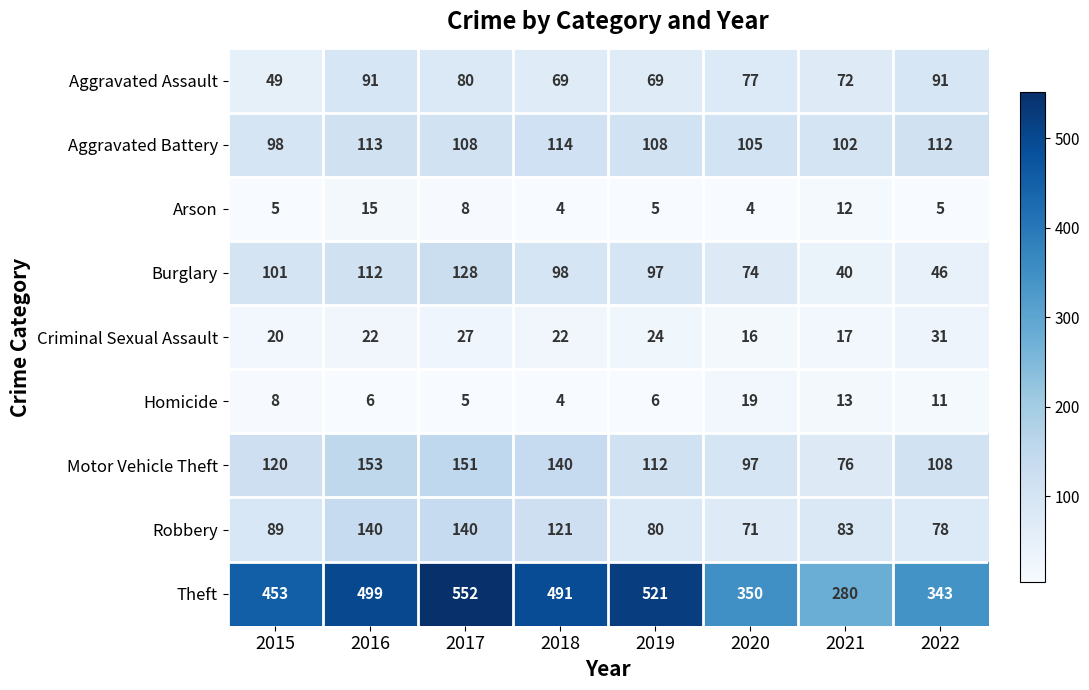

Which series has the largest range (max minus min)?

Theft